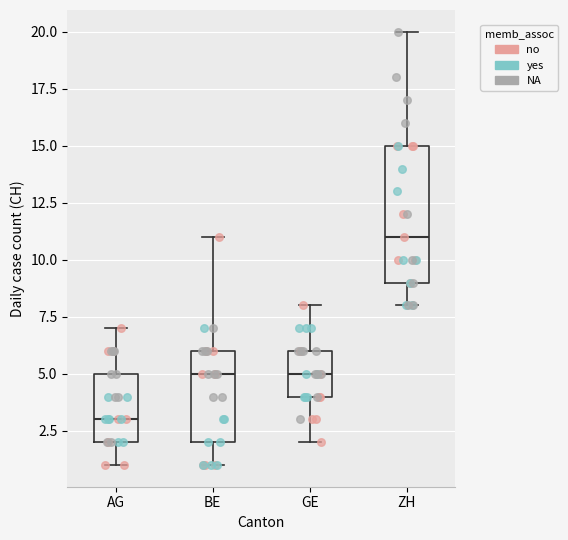

Reading left to right, read every box against the y-axis: the position of its median line, the range the box covers, and the ends of its whiskers. The values are not printed on the chart, so give them approximately, as read against the axis.

AG: median 3, box 2 to 5, whiskers 1 to 7
BE: median 5, box 2 to 6, whiskers 1 to 11
GE: median 5, box 4 to 6, whiskers 2 to 8
ZH: median 11, box 9 to 15, whiskers 8 to 20